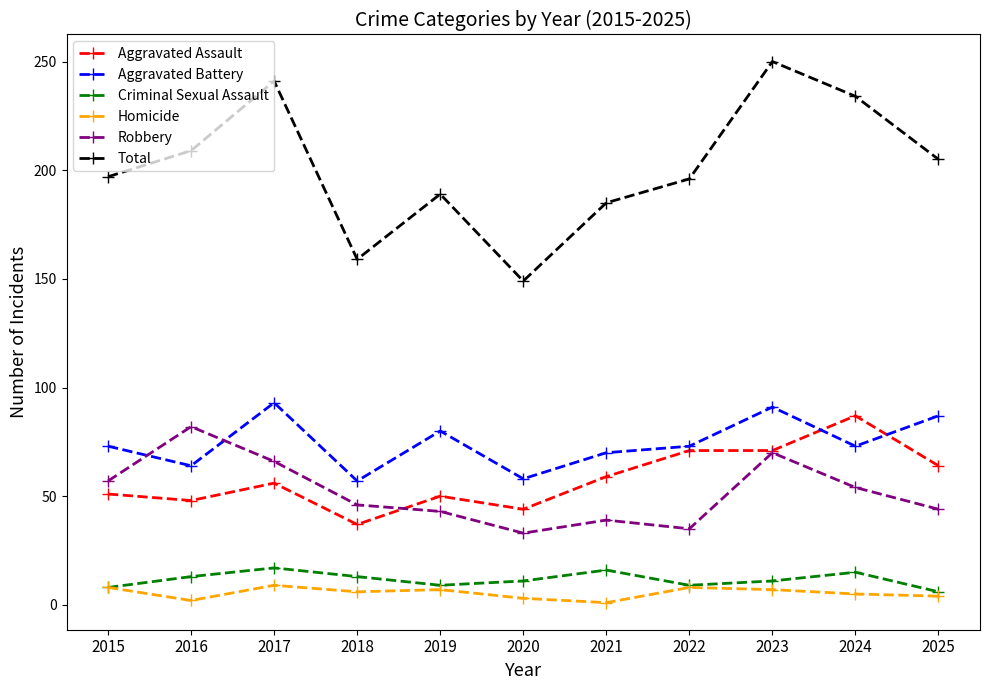

True or false: Aggravated Assault has a value of 37 at 2018.

True